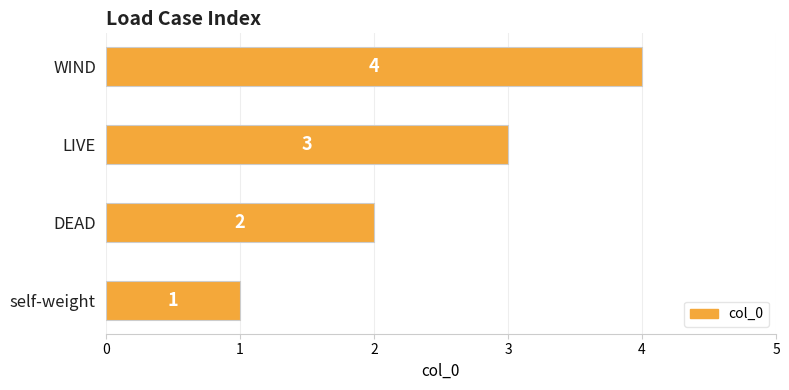

What is the change in value from self-weight to DEAD?

+1